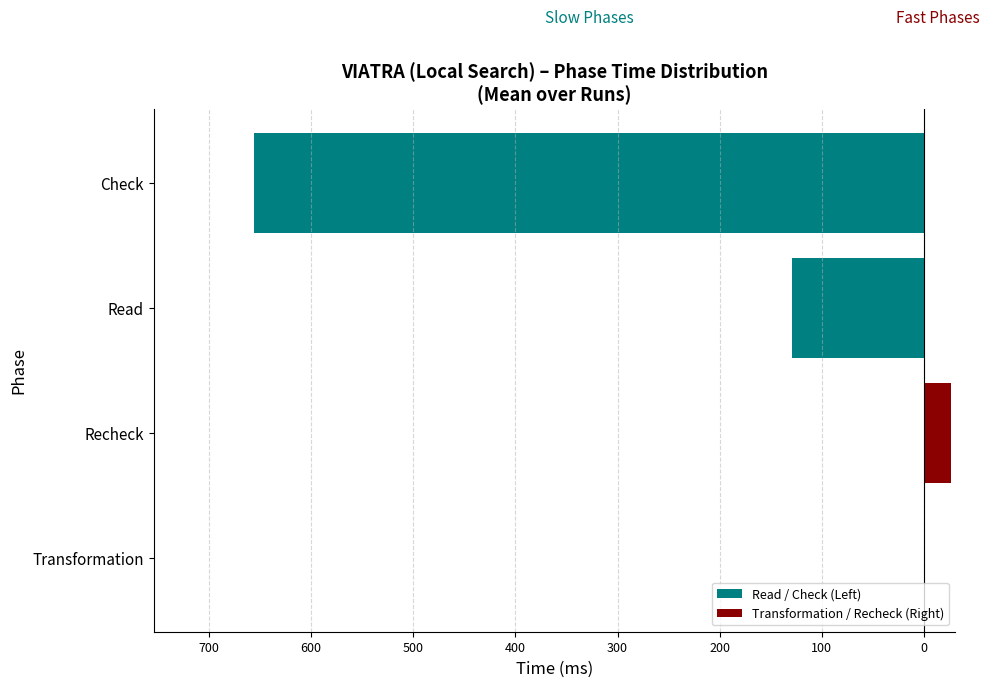

At how many categories does at least one series exceed -648?

4